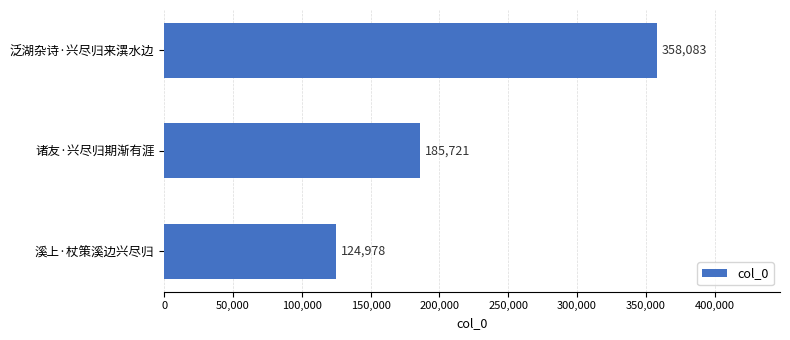

How many distinct data groups are displayed?

1